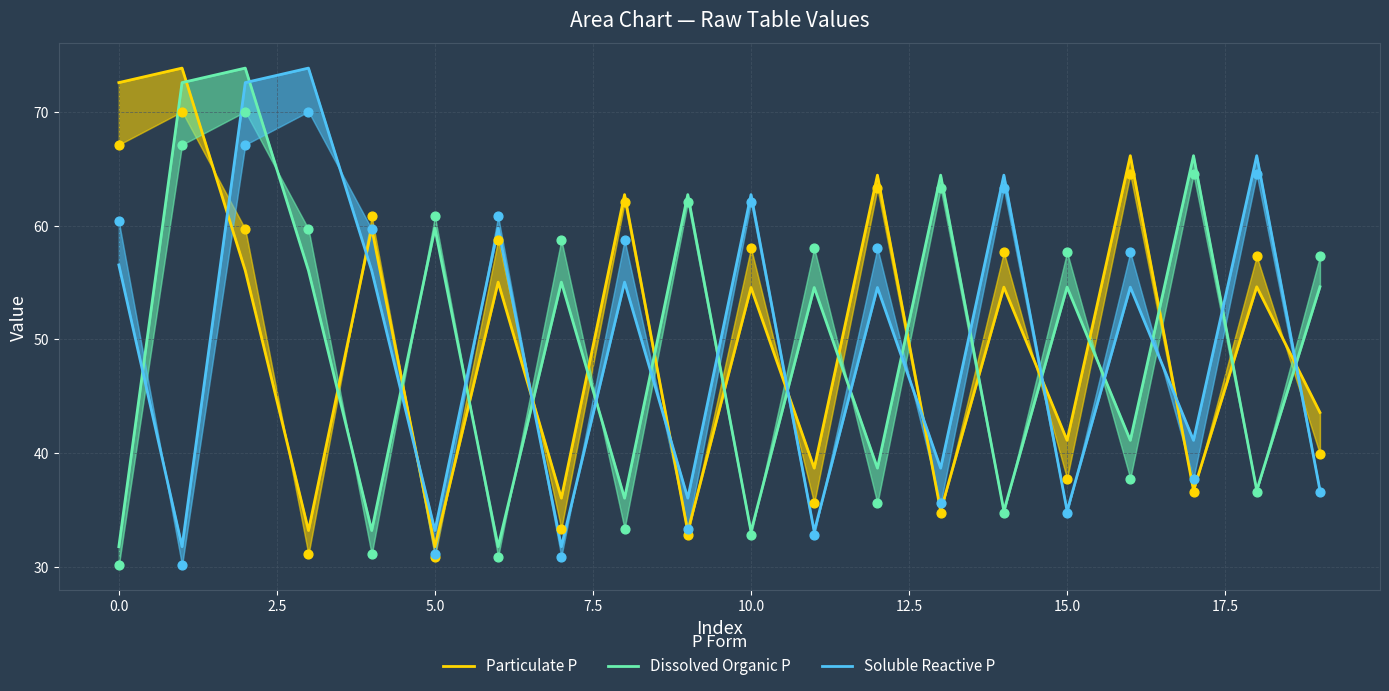

At how many categories does at least one series exceed 59?

16